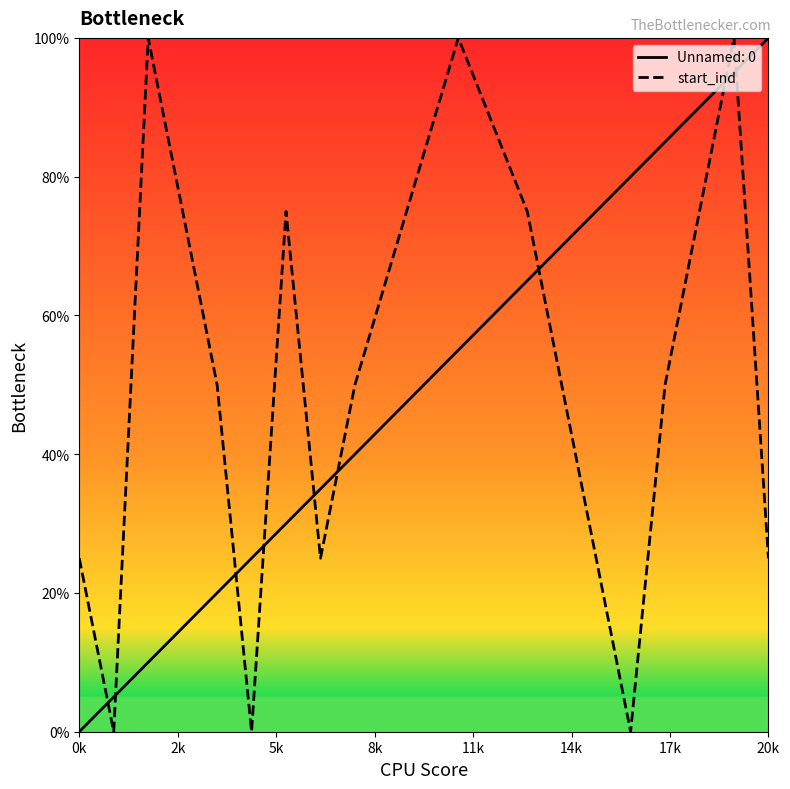

What is the highest value of the Unnamed: 0 series?

100.0